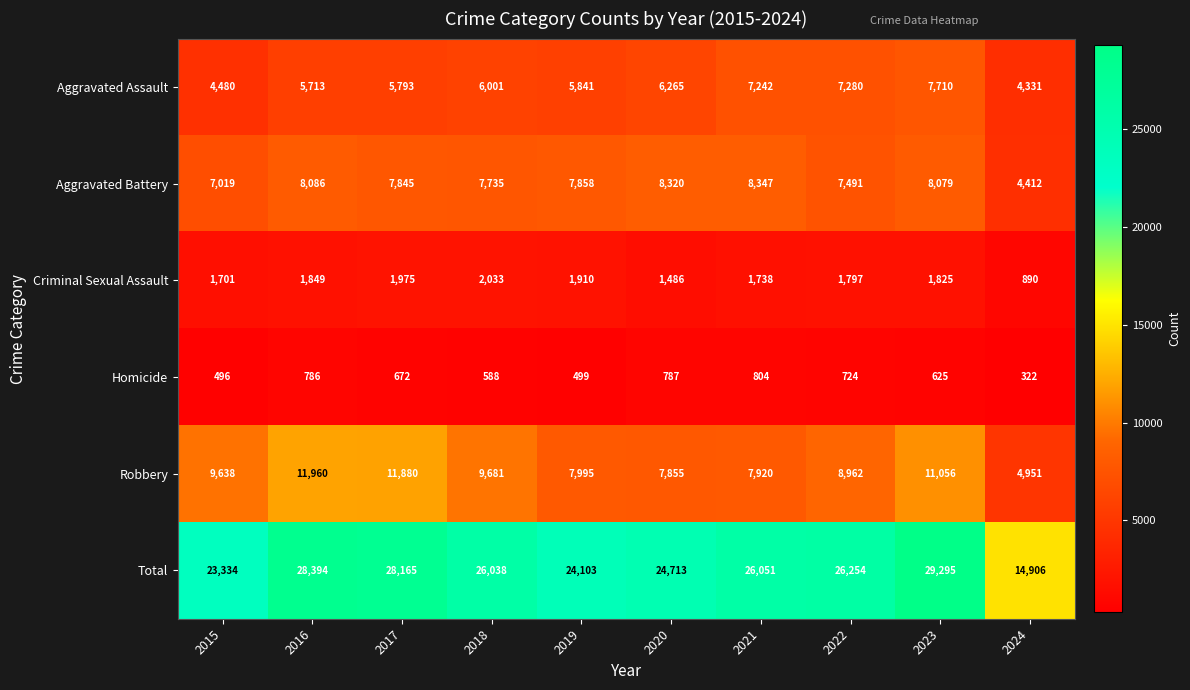

At 2017, list the series in order from largest to smallest.

Total, Robbery, Aggravated Battery, Aggravated Assault, Criminal Sexual Assault, Homicide